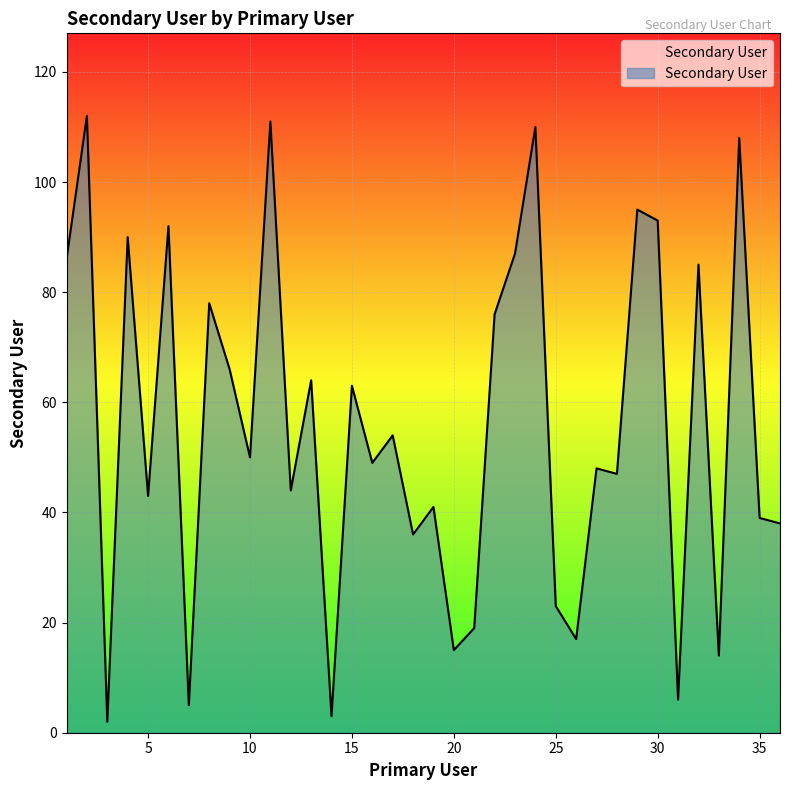

What is the difference between the maximum and minimum values?

110